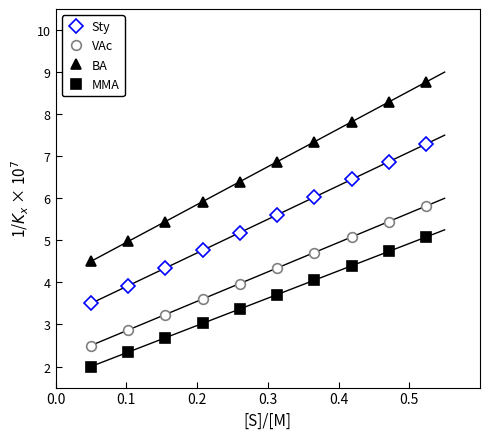

What is the maximum value for VAc?

5.8